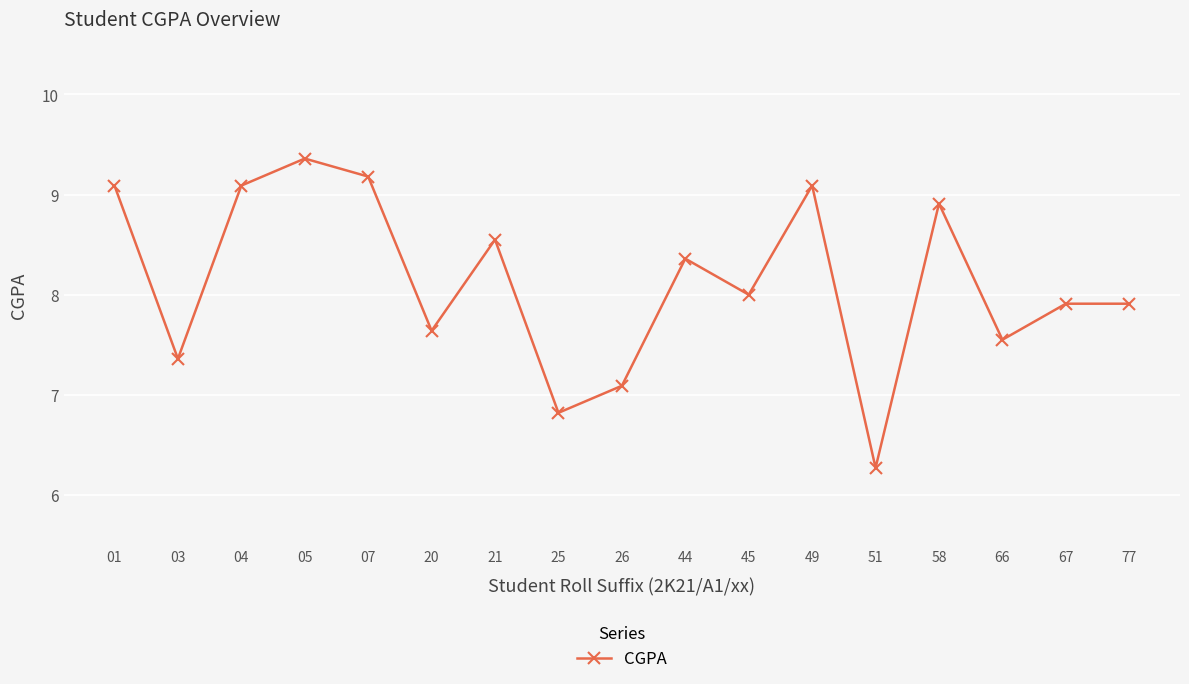

The chart shows a value of 8.7 at 51. True or false?

False